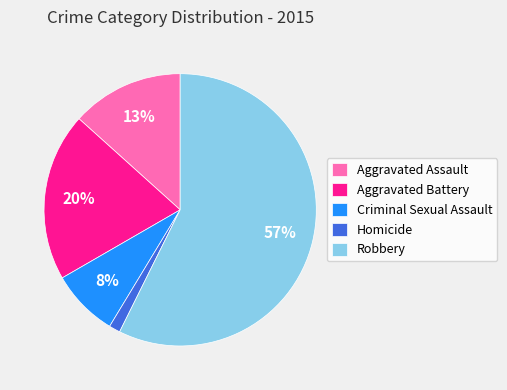

Rank the categories by value from lowest to highest.

Homicide, Criminal Sexual Assault, Aggravated Assault, Aggravated Battery, Robbery